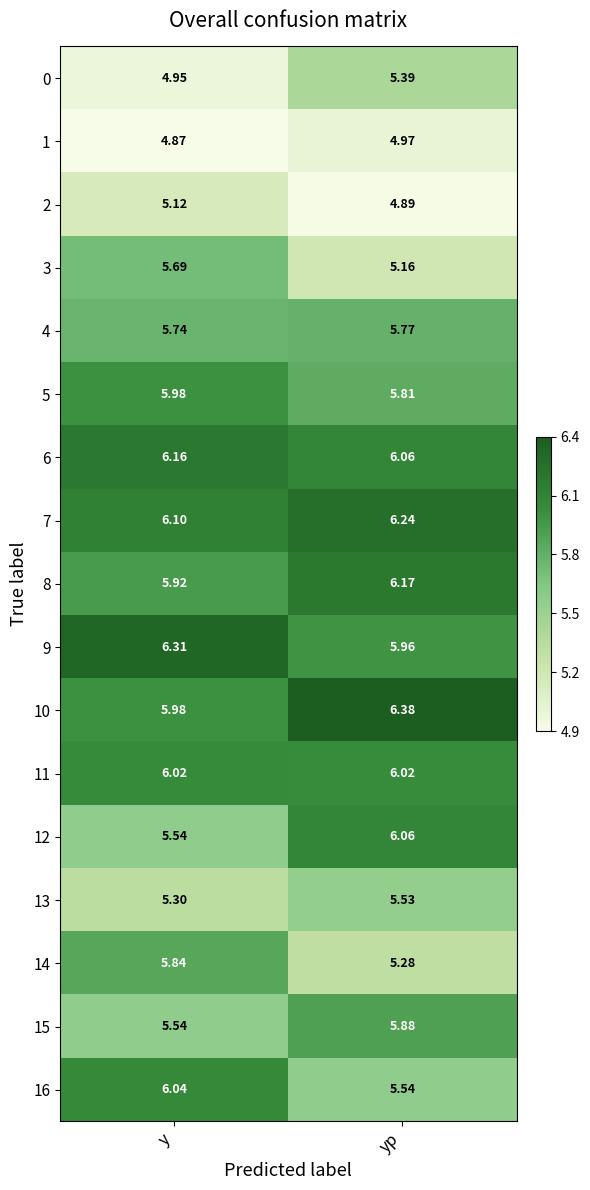

Rank the series by their maximum value, from highest to lowest.

10, 9, 7, 8, 6, 12, 16, 11, 5, 15, 14, 4, 3, 13, 0, 2, 1